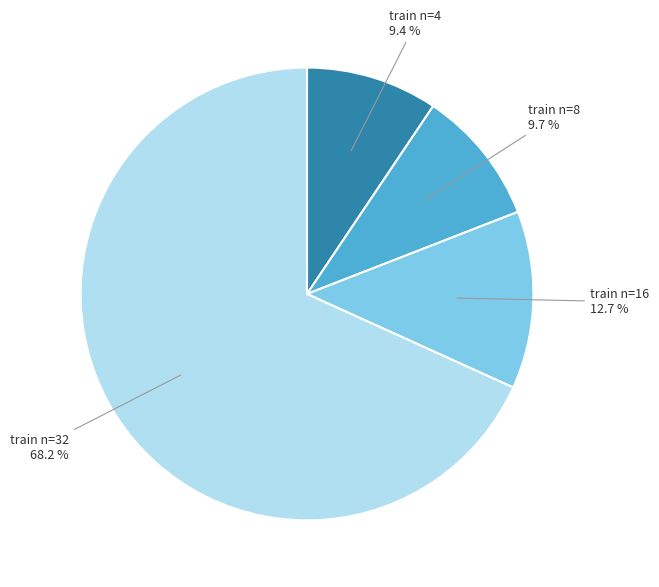

Count the number of slices in the pie.

4